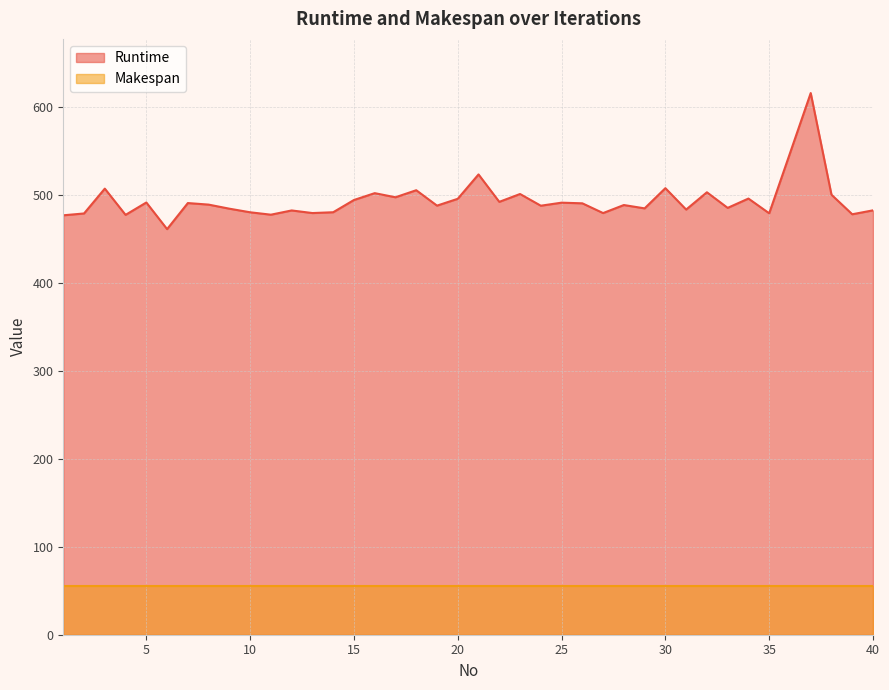

Reading right to left, what are all the values shown in this chart?

482.9	478.5	500.7	616.4	547.8	479.6	496.3	485.7	503.5	483.8	508.2	485.2	489.0	479.8	490.9	491.7	488.2	501.5	492.6	523.8	496.1	488.3	505.8	497.8	502.5	494.7	480.8	479.8	482.8	478.0	480.7	484.8	489.5	491.2	461.6	491.9	477.8	507.6	479.4	477.3